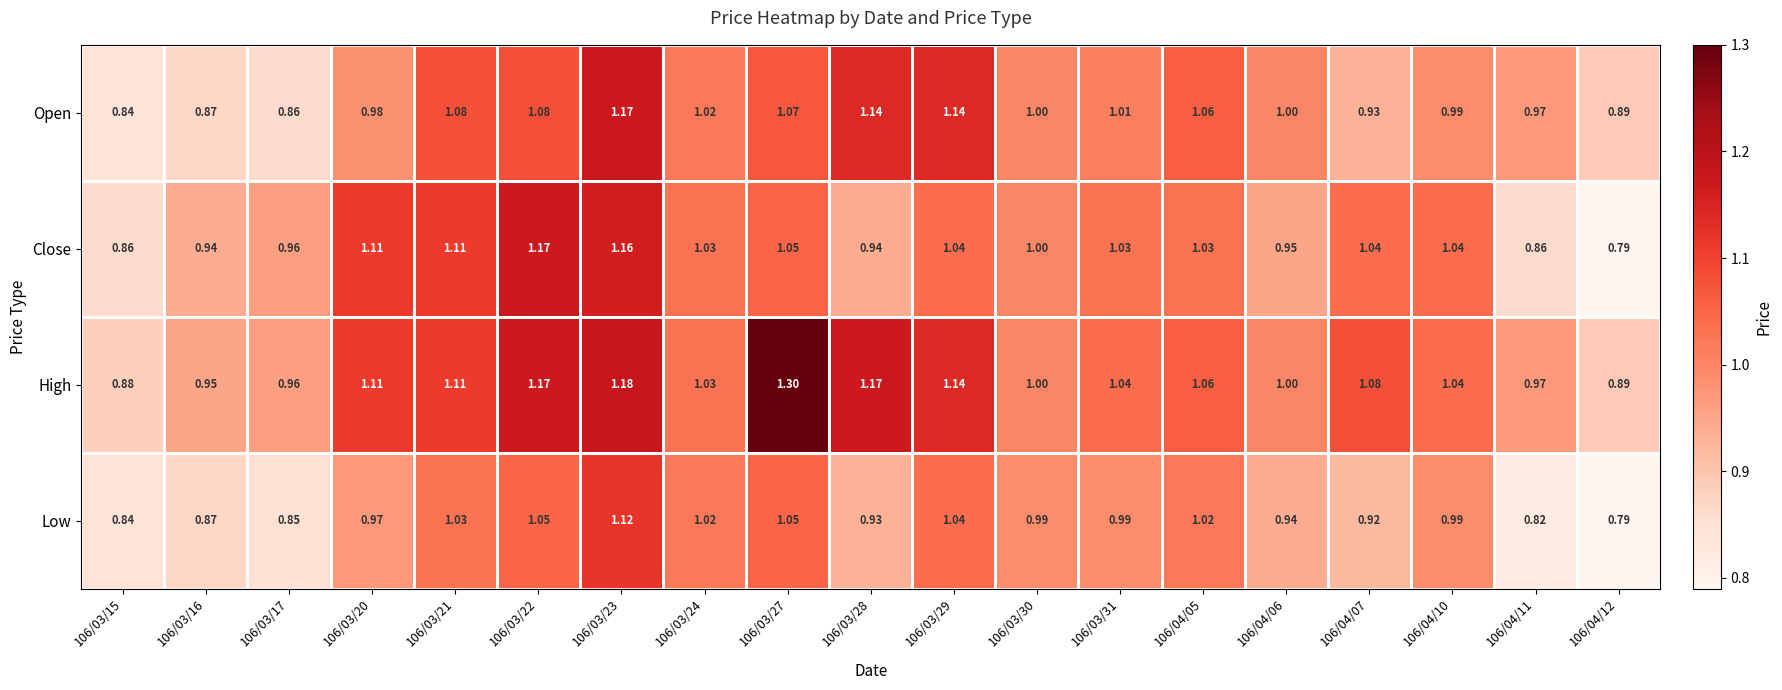

Which series has the largest range (max minus min)?

High